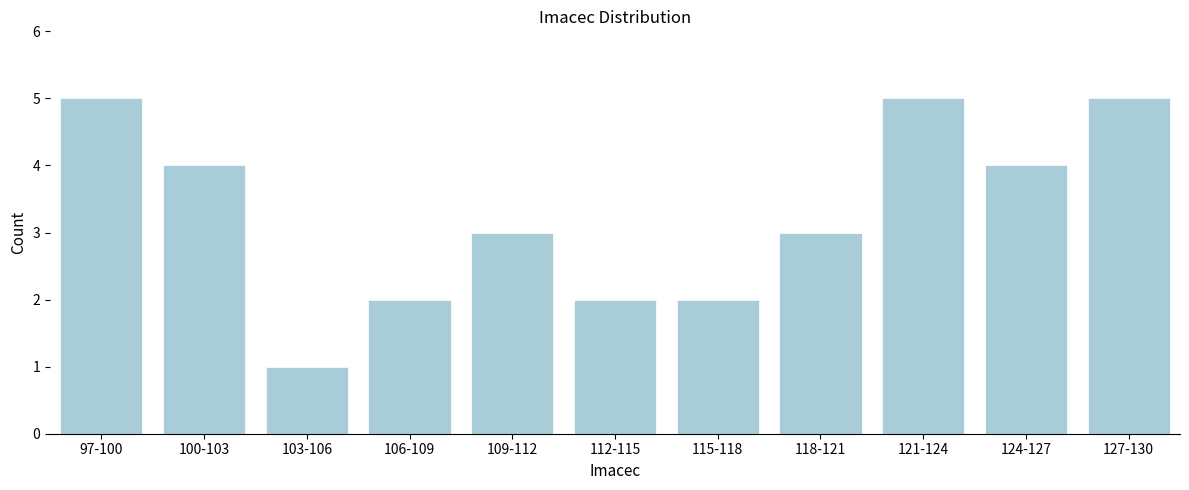

Reading right to left, extract all data points from this chart.

127-130=5	124-127=4	121-124=5	118-121=3	115-118=2	112-115=2	109-112=3	106-109=2	103-106=1	100-103=4	97-100=5